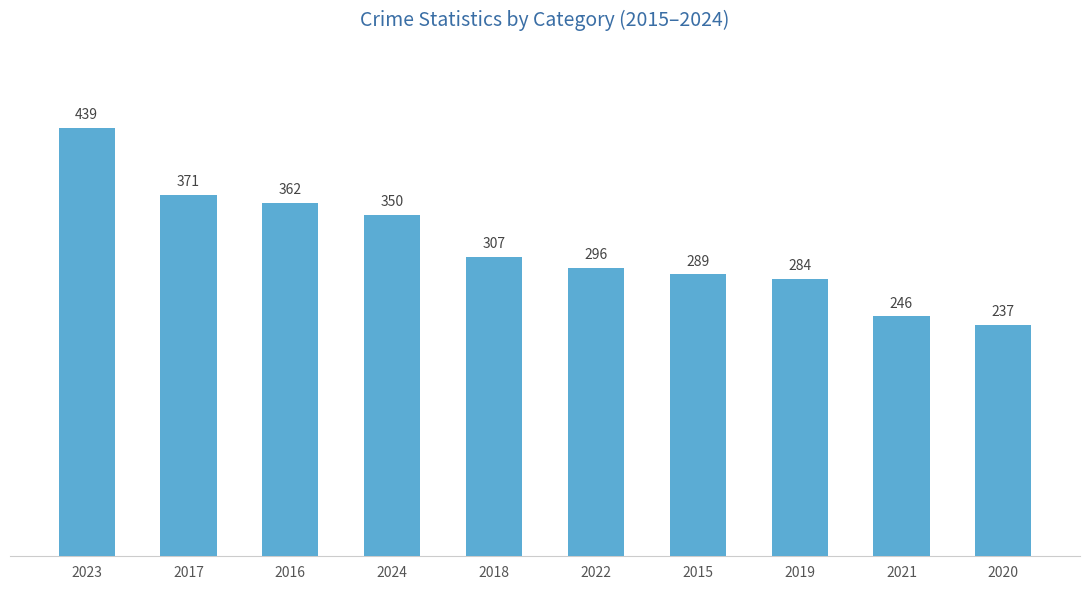

At which category does the chart reach its minimum across all series?

2020